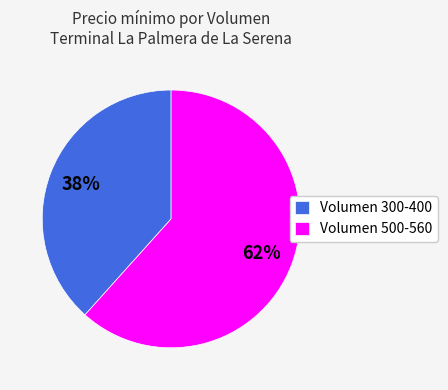

Rank the categories by value from lowest to highest.

Volumen 300-400, Volumen 500-560